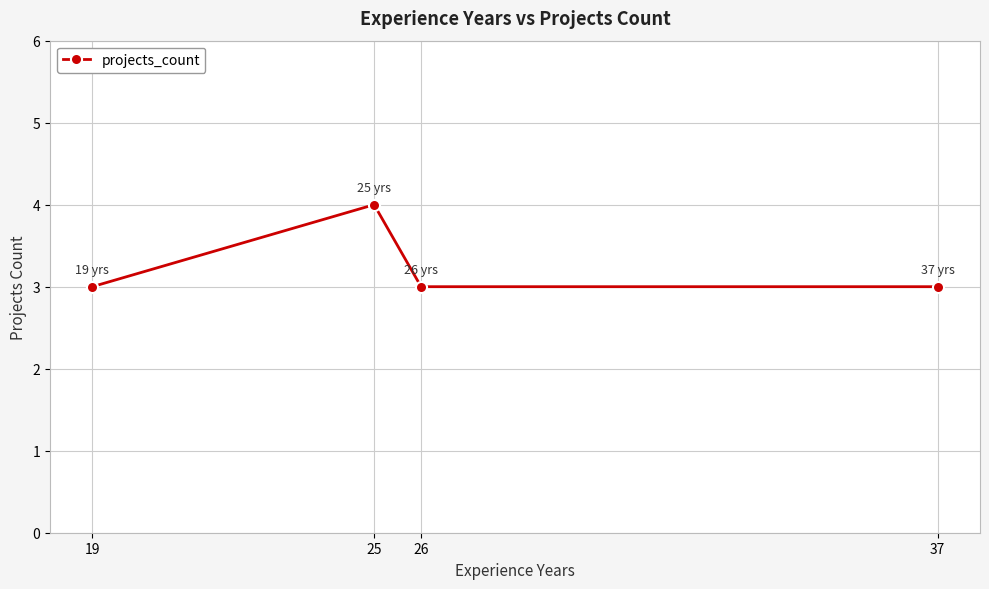

What is the smallest value displayed?

3